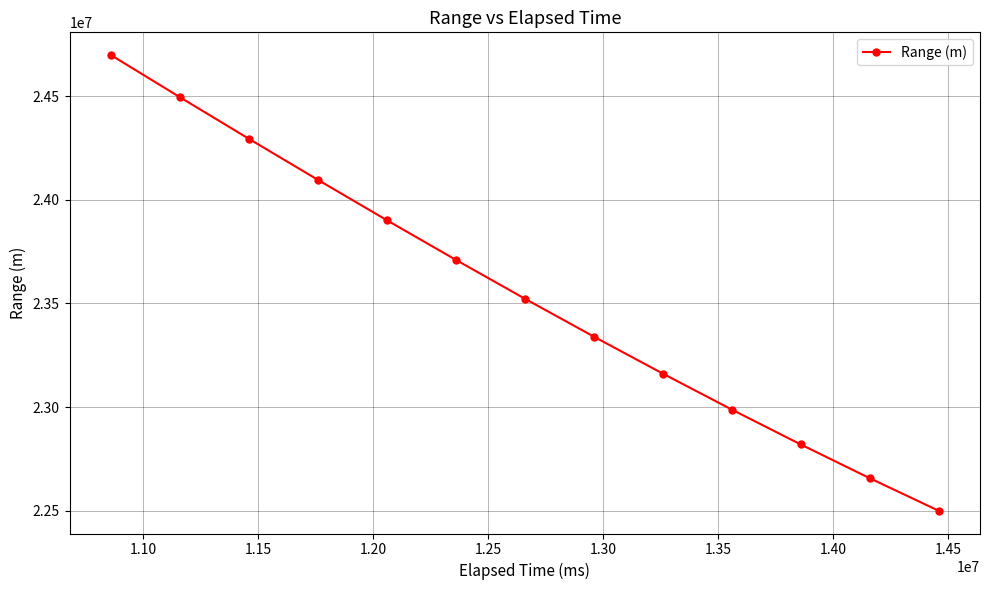

What is the difference between the second highest and second lowest values?

1838750.2